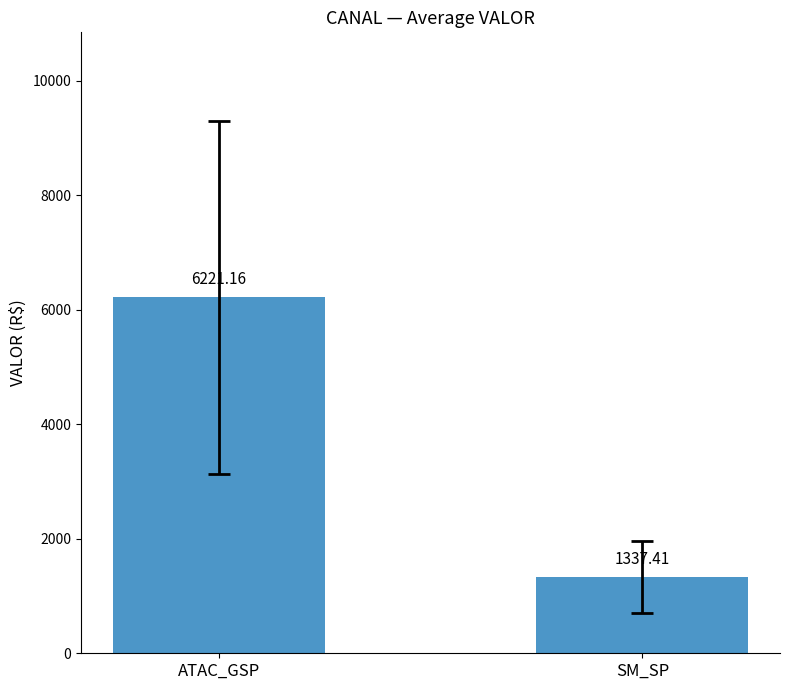

What is the label of the 2nd bar from the right?

ATAC_GSP